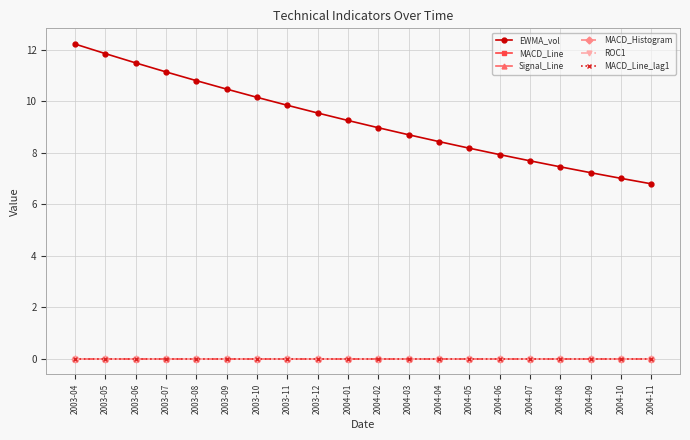

Which series has the largest range (max minus min)?

EWMA_vol